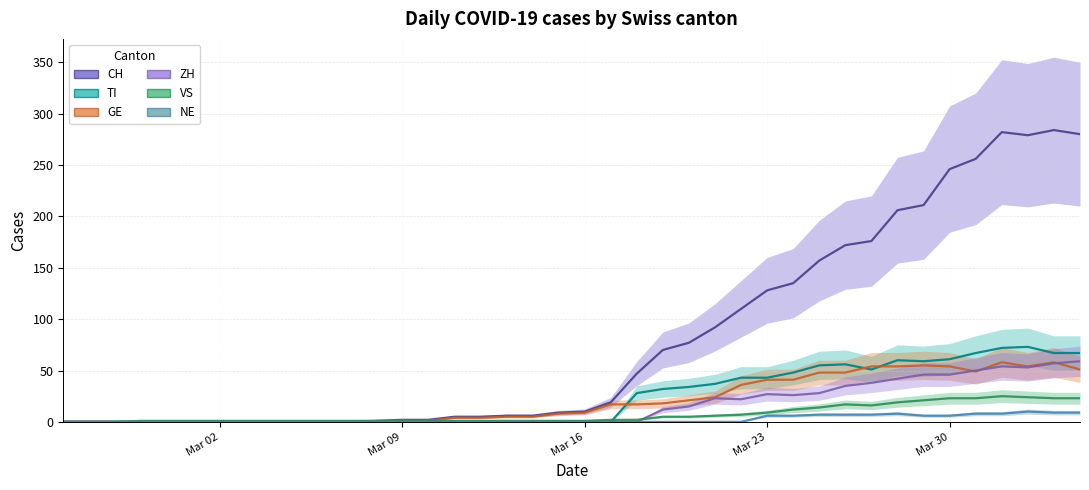

Rank the series by their maximum value, from lowest to highest.

NE, VS, GE, ZH, TI, CH